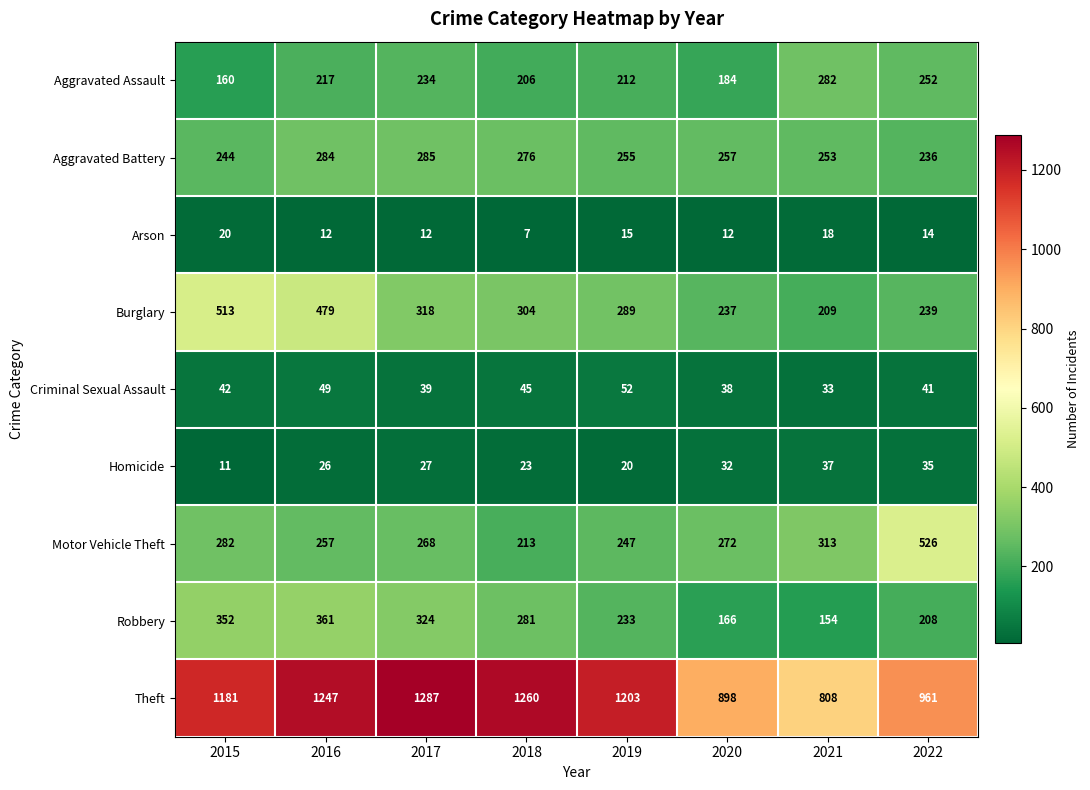

Where does the Motor Vehicle Theft series first go above 272?

2015